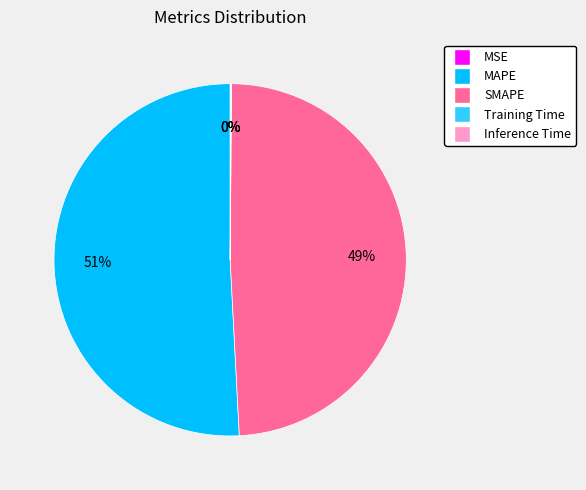

Is there a majority slice in this chart?

Yes